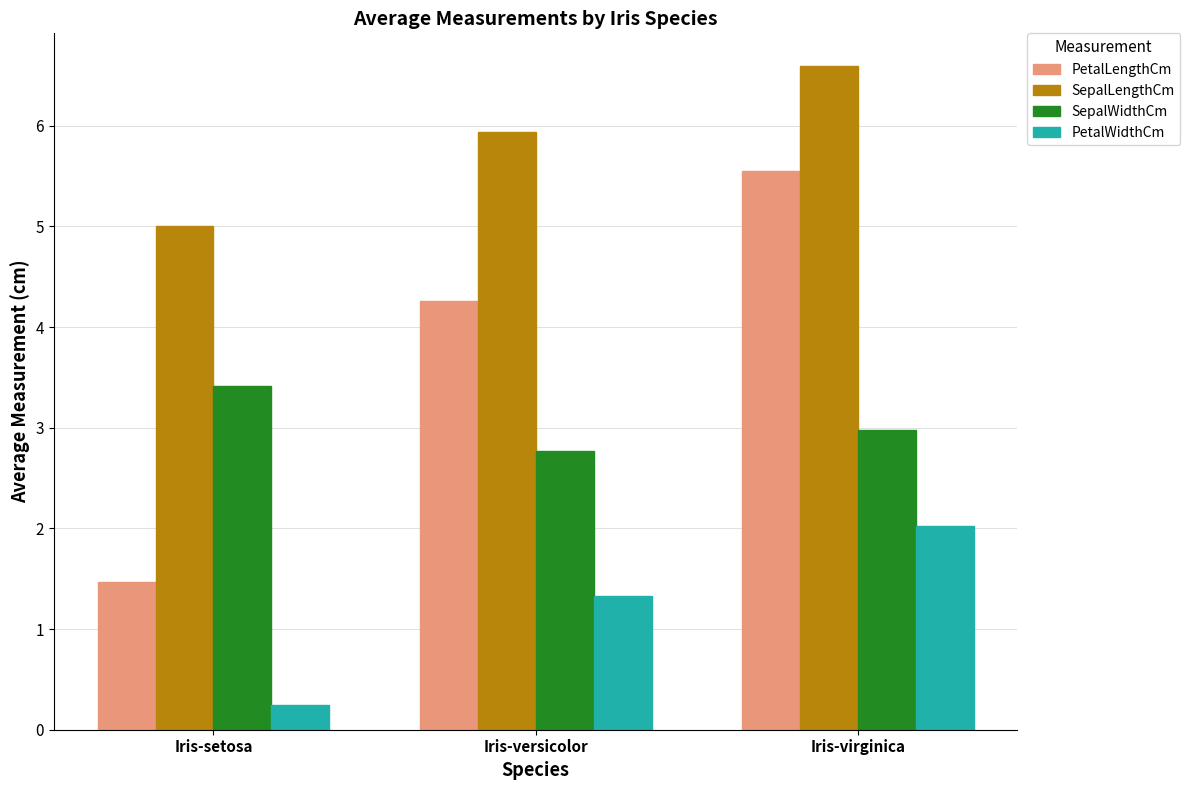

The SepalLengthCm series shows 5.9 at Iris-versicolor. True or false?

True